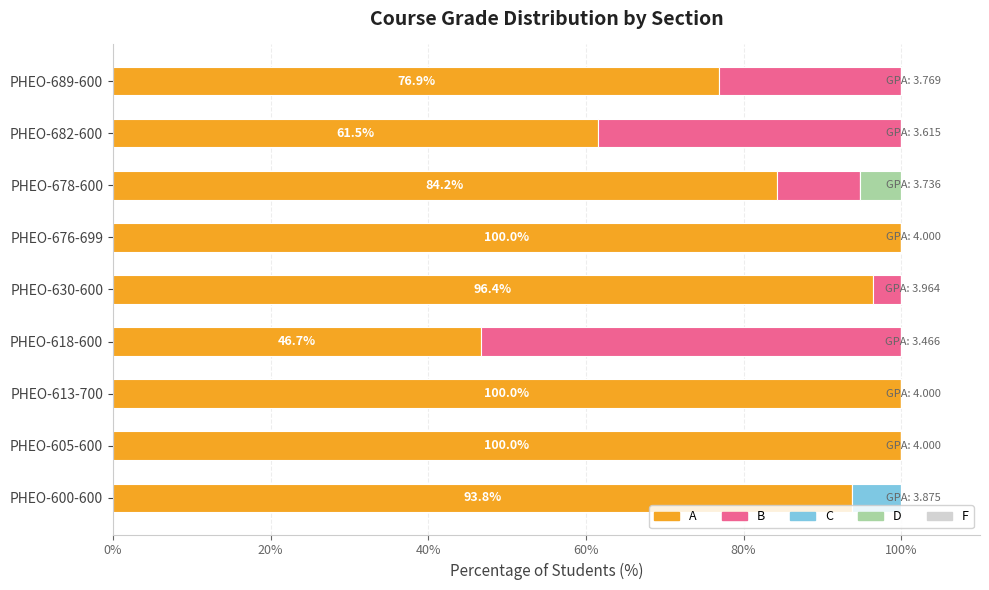

How many distinct data groups are displayed?

4